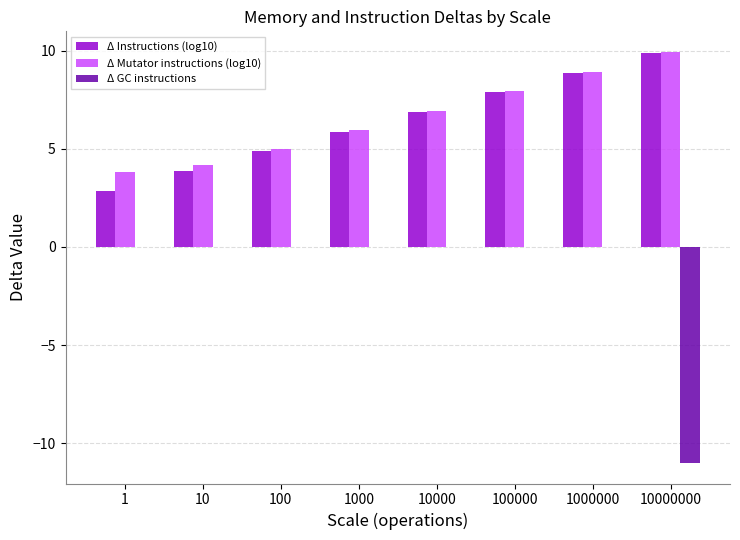

What is the maximum value shown in the chart?

9.9